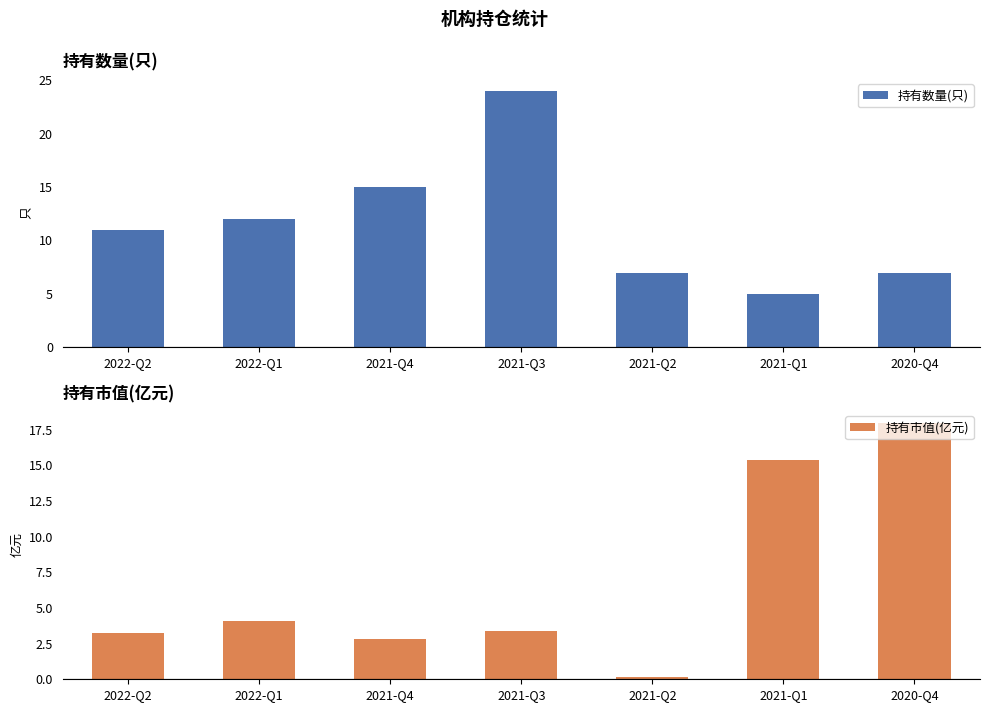

Reading left to right, extract all data points from this chart.

持有数量(只): 2022-Q2=11.0	2022-Q1=12.0	2021-Q4=15.0	2021-Q3=24.0	2021-Q2=7.0	2021-Q1=5.0	2020-Q4=7.0
持有市值(亿元): 2022-Q2=3.3	2022-Q1=4.1	2021-Q4=2.8	2021-Q3=3.4	2021-Q2=0.2	2021-Q1=15.4	2020-Q4=18.0